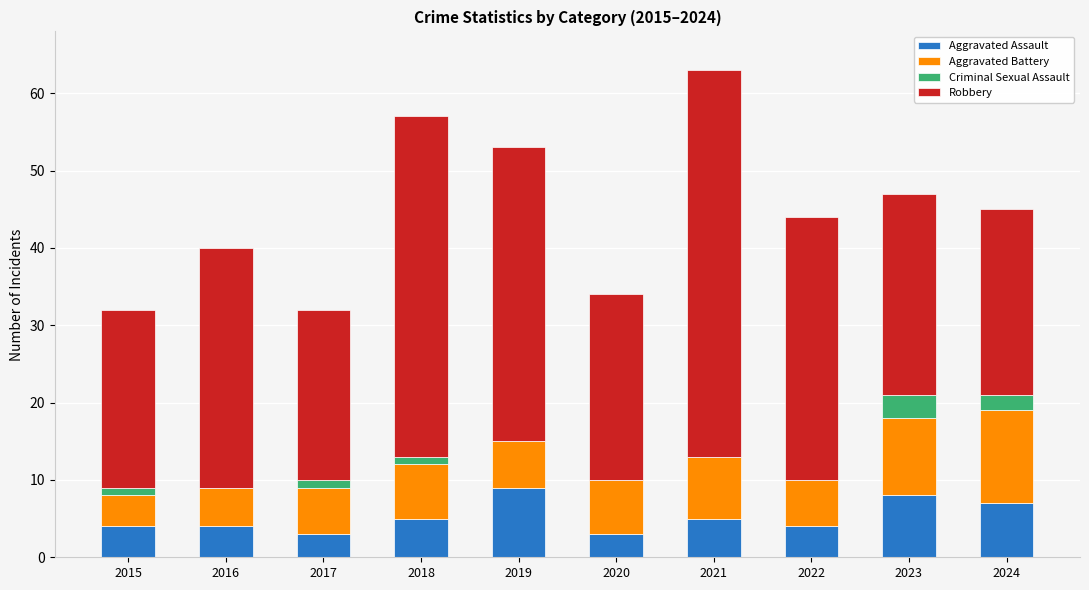

Read the Aggravated Assault value at 2024.

7